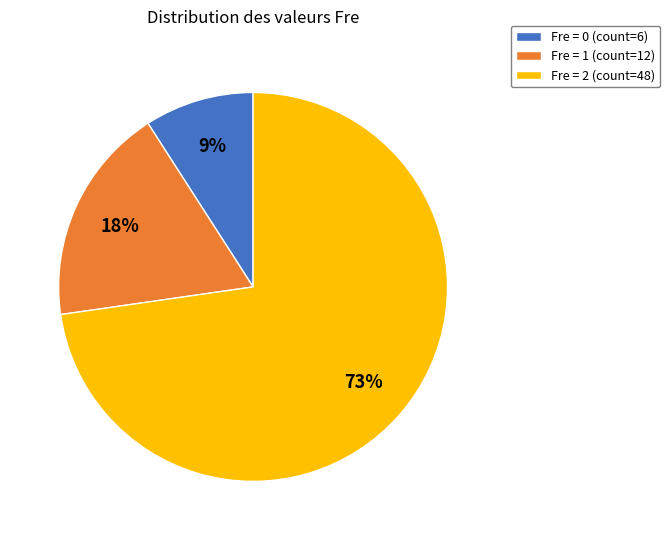

Is there any slice that represents more than half of the pie?

Yes